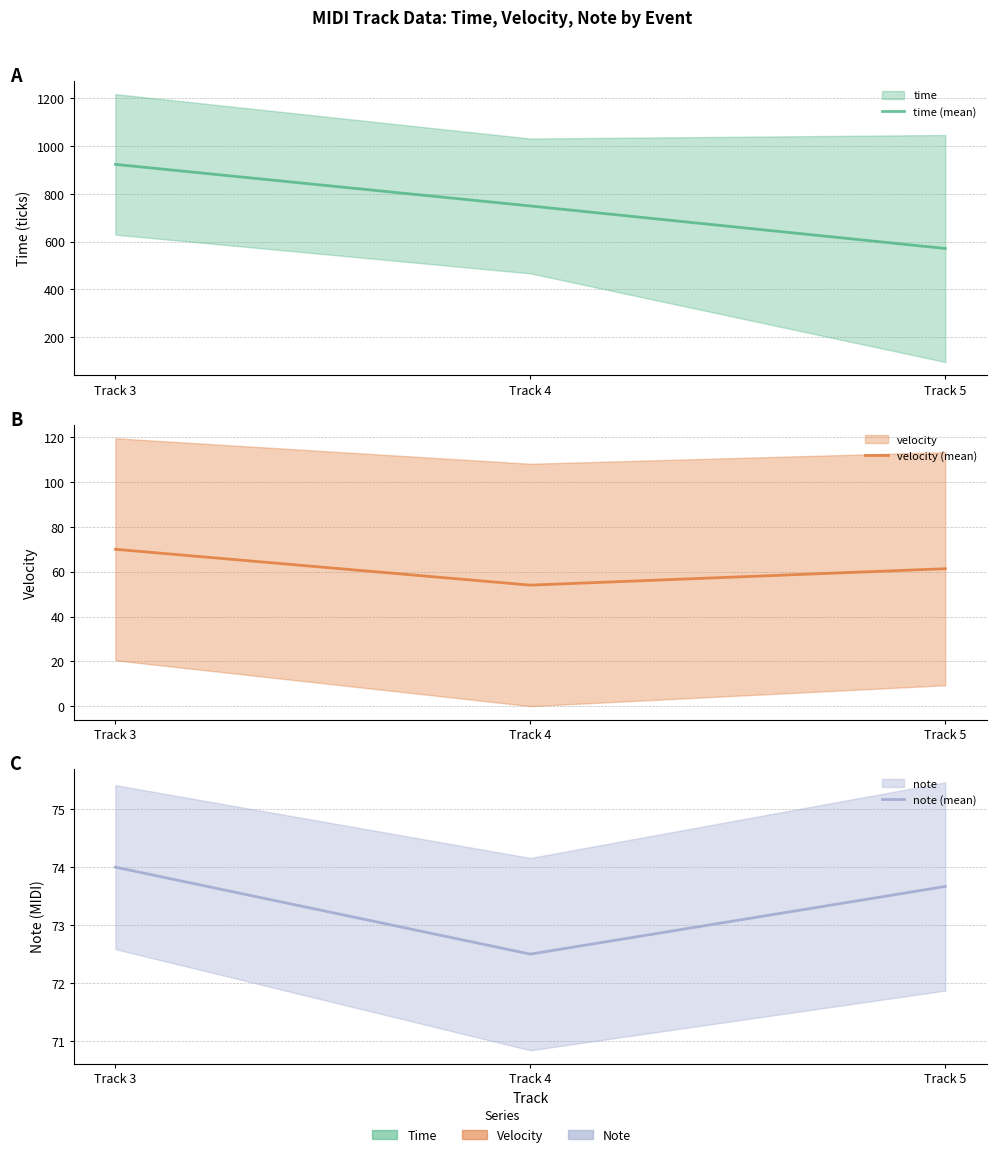

At which label does time (mean) reach its peak?

Track 3